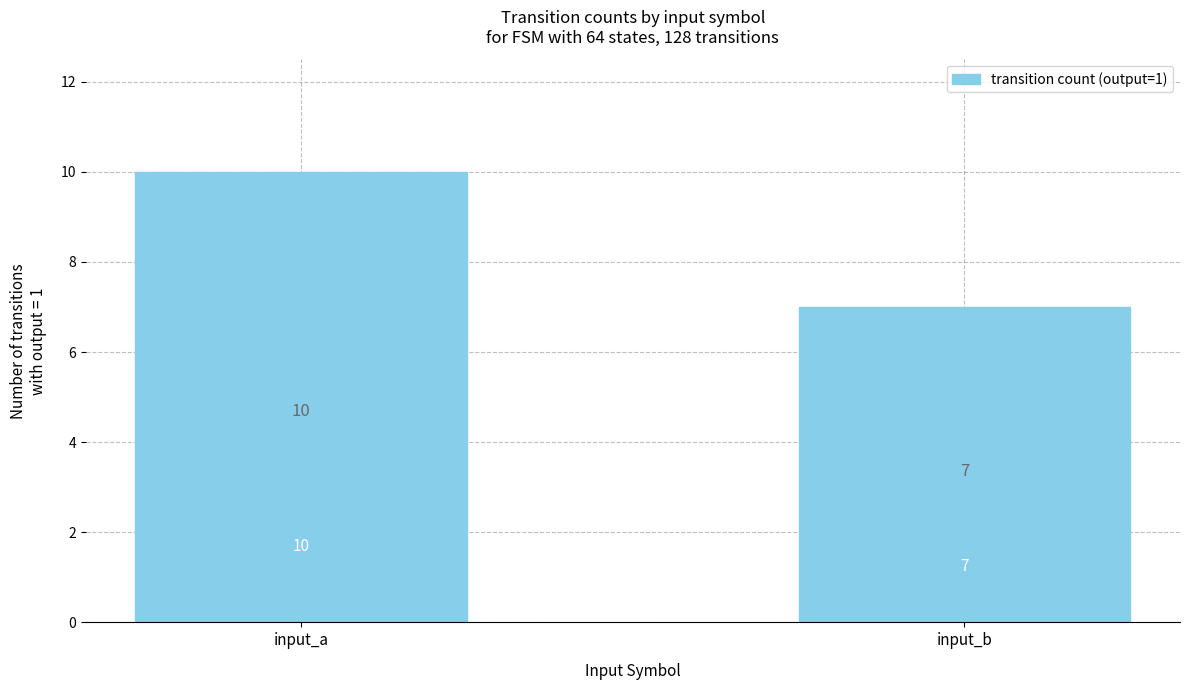

What is the change in value from input_a to input_b?

-3